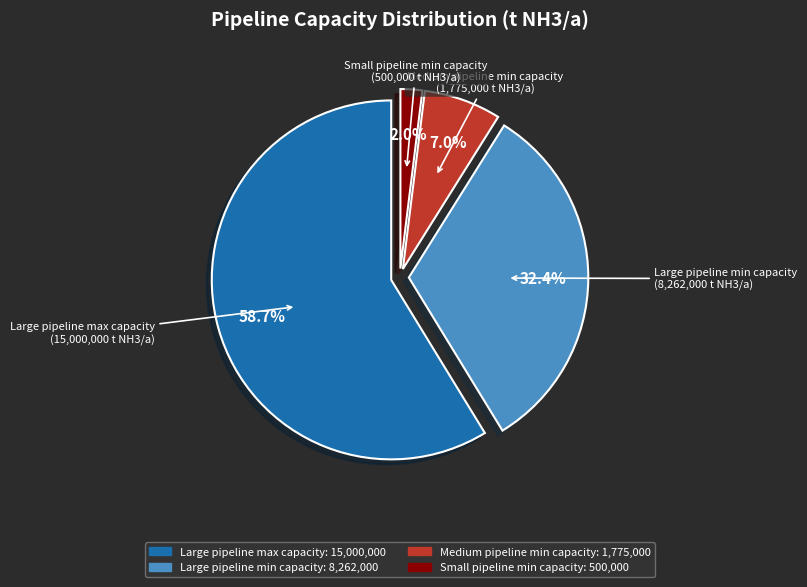

True or false: Large pipeline min capacity accounts for 41% of the total.

False